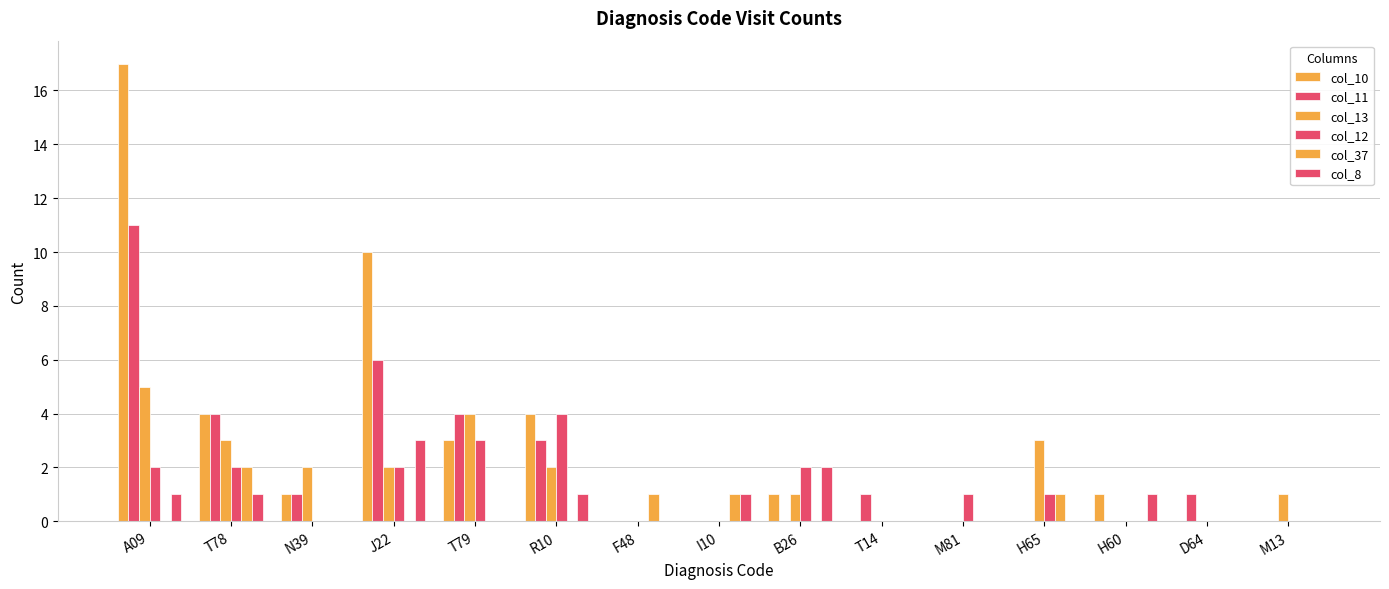

List the series in order of their peak value, lowest first.

col_37, col_8, col_12, col_13, col_11, col_10